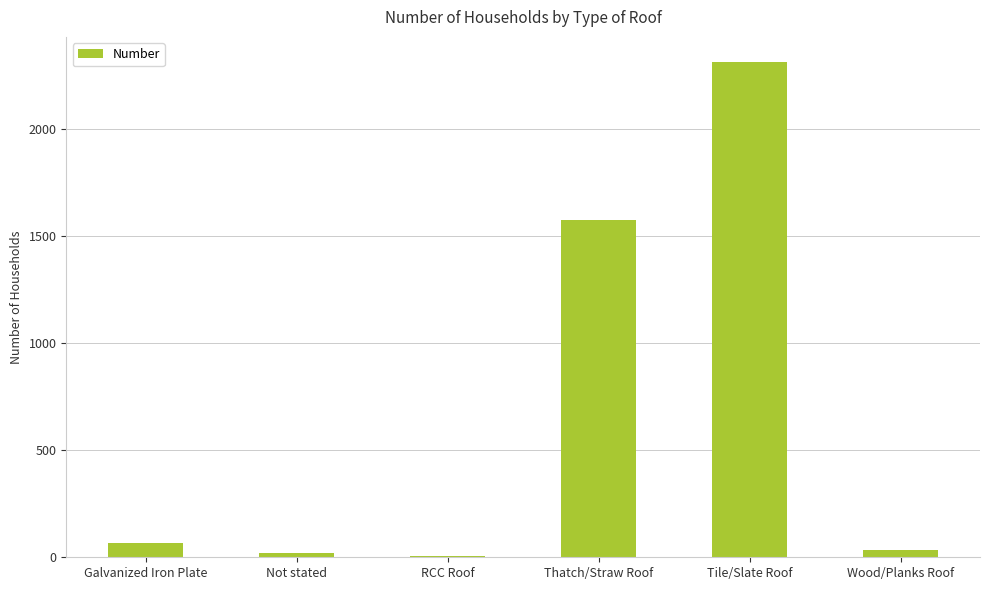

Between Wood/Planks Roof and Galvanized Iron Plate, which is larger?

Galvanized Iron Plate